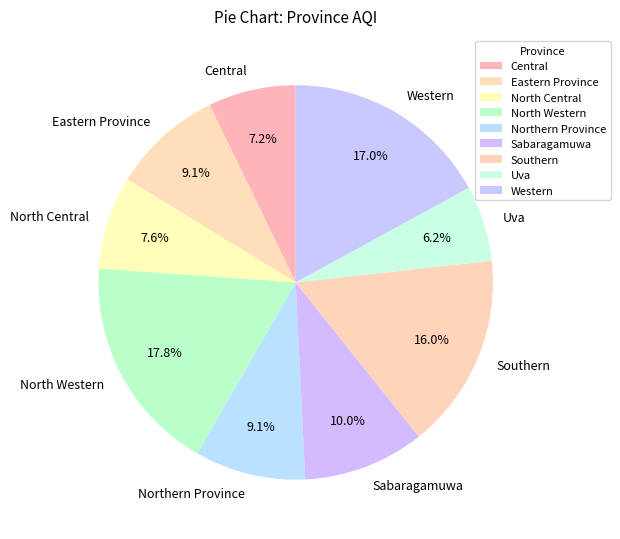

Is there any slice that represents more than half of the pie?

No